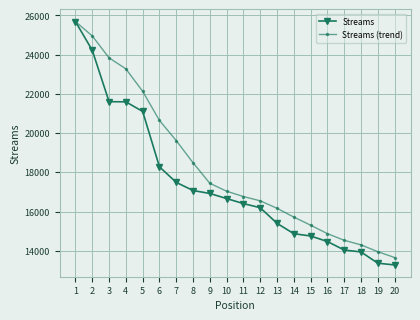

What is the smallest value displayed?

13281.0